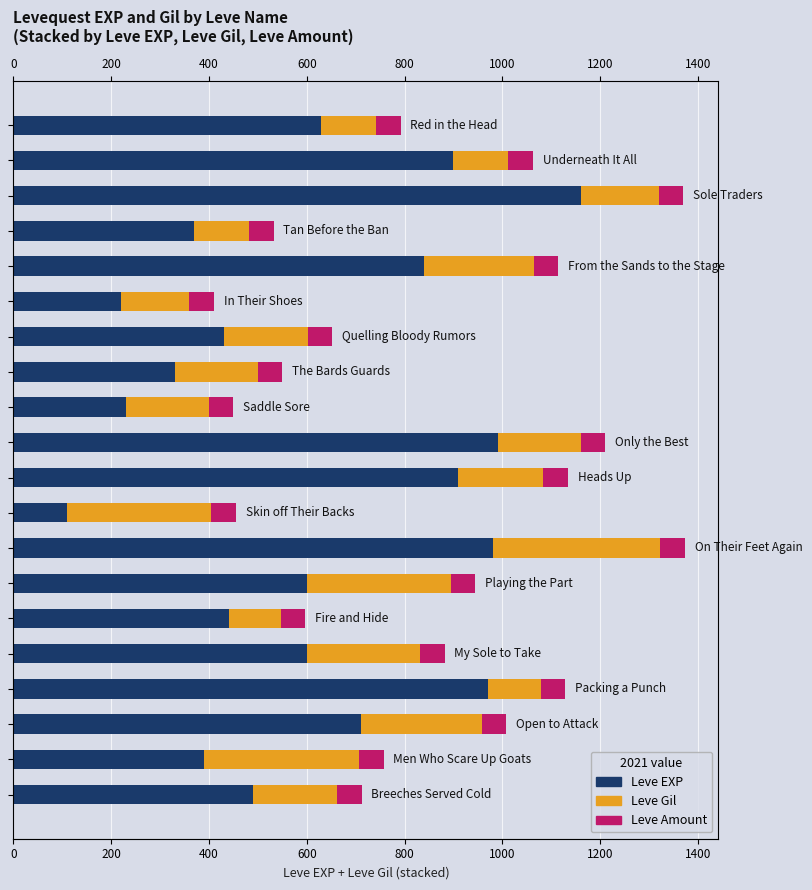

Between 600 and 1200, which series saw the biggest shift?

Leve EXP